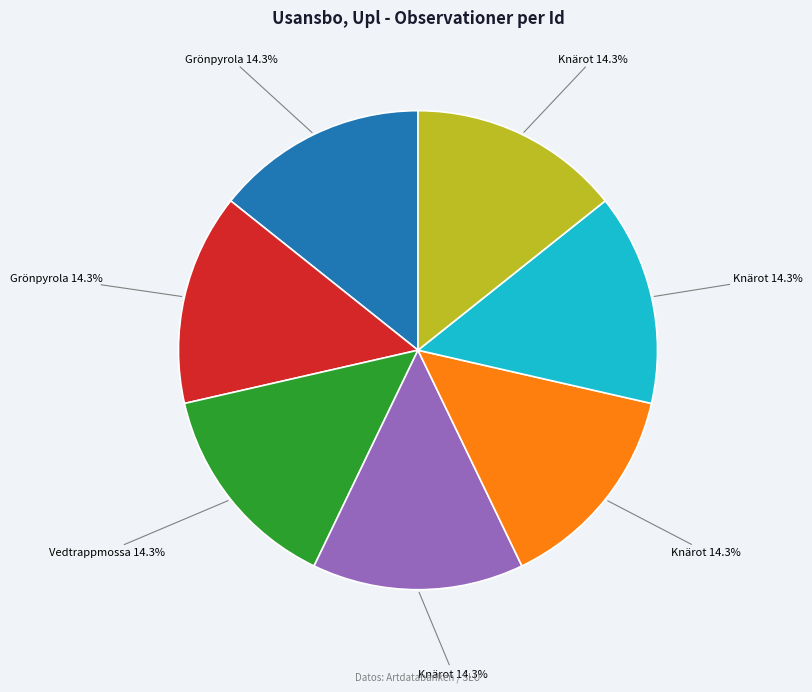

Is there a majority slice in this chart?

No